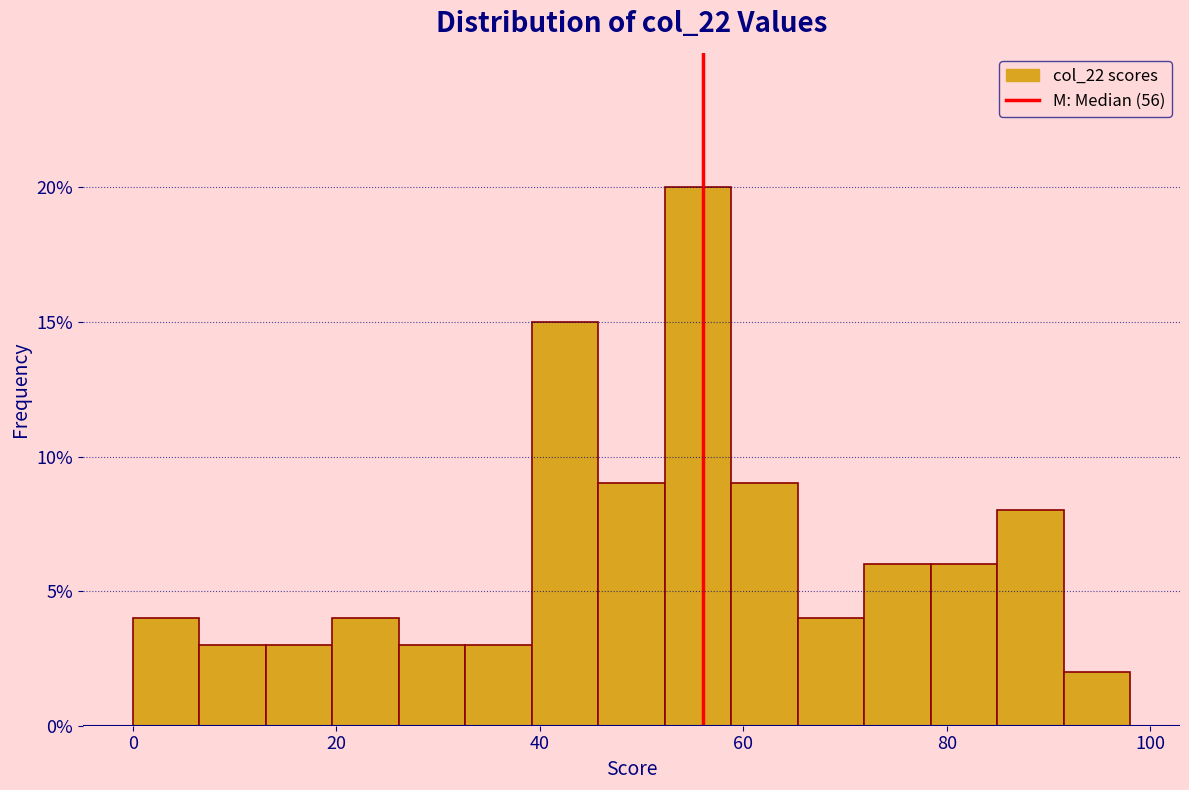

Read against the x-axis, roughly where is the centre of the tallest bar?

56